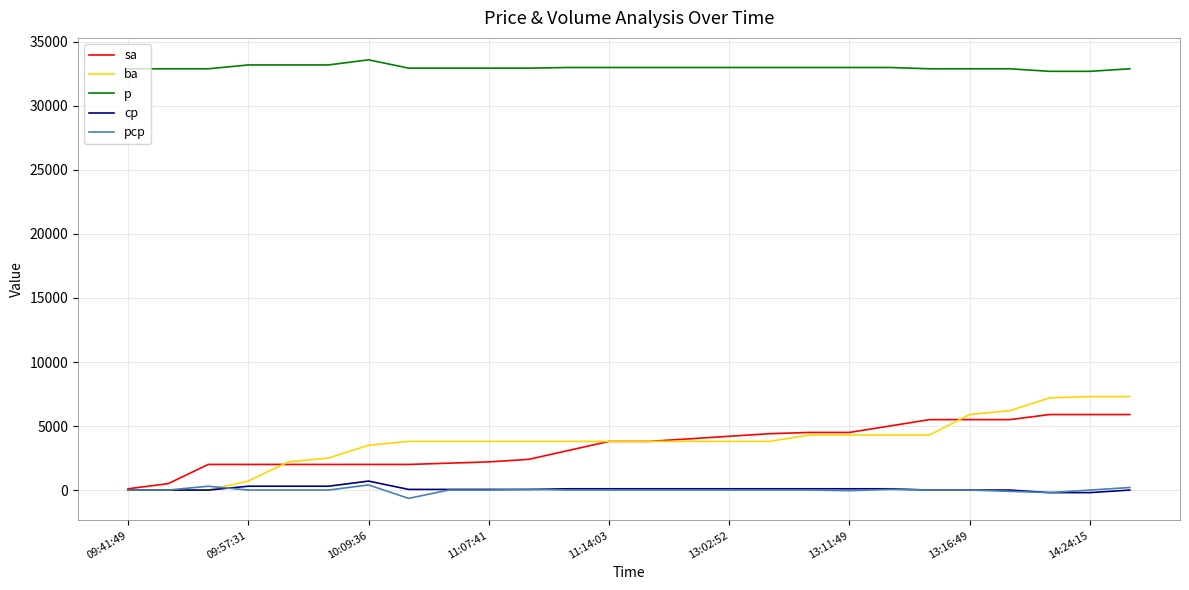

True or false: p and ba cross at least once.

False